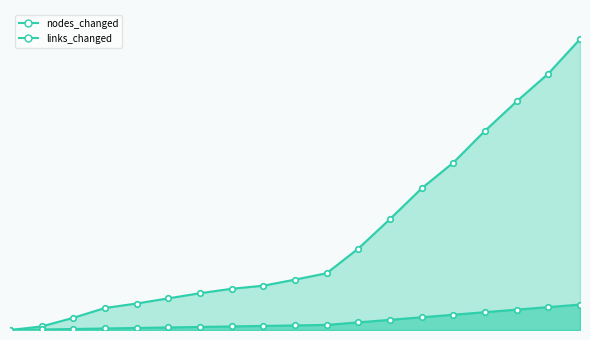

Is it true that links_changed equals 144015 at 9?

False